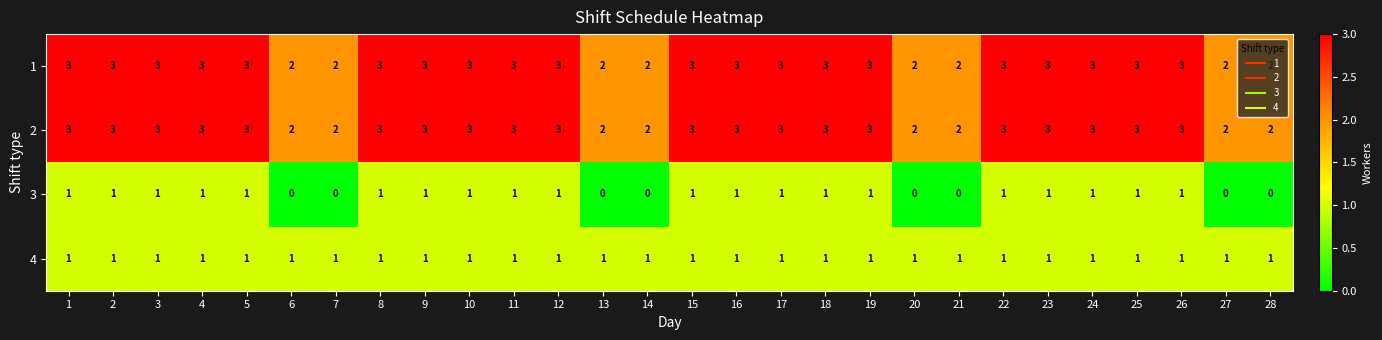

What is the sum of all 3 values?

20